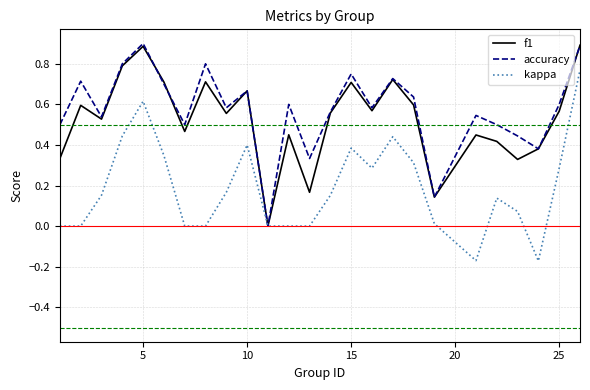

What is the highest value of the accuracy series?

0.9